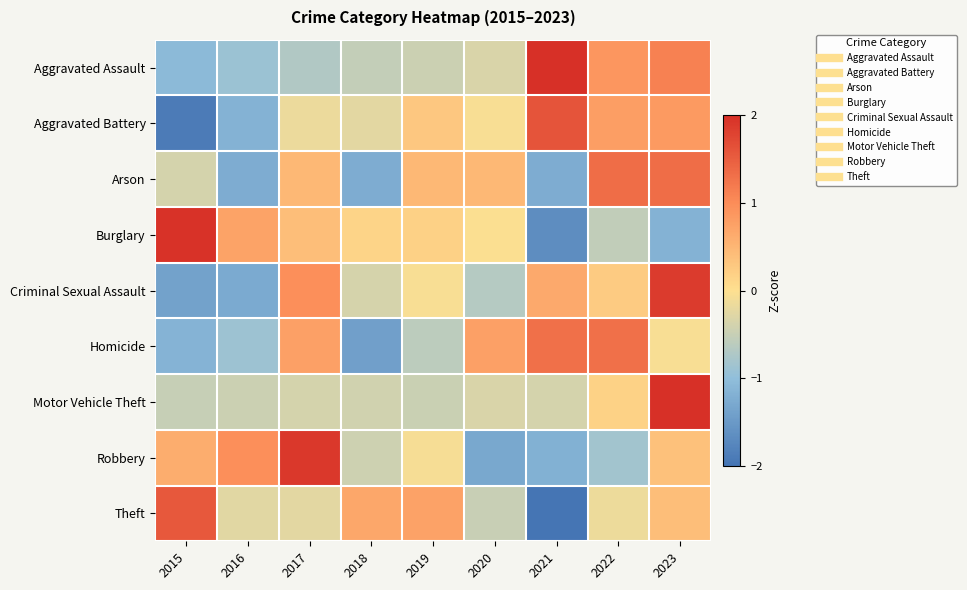

Which category has the highest value across all series?

2023